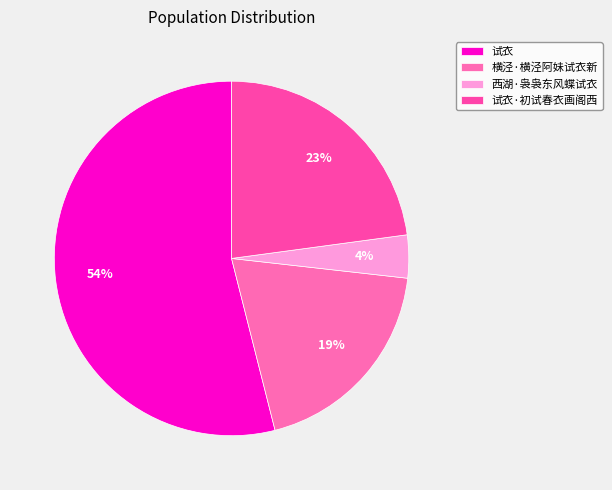

Rank the categories by value from highest to lowest.

试衣, 试衣·初试春衣画阁西, 横泾·横泾阿妹试衣新, 西湖·袅袅东风蝶试衣